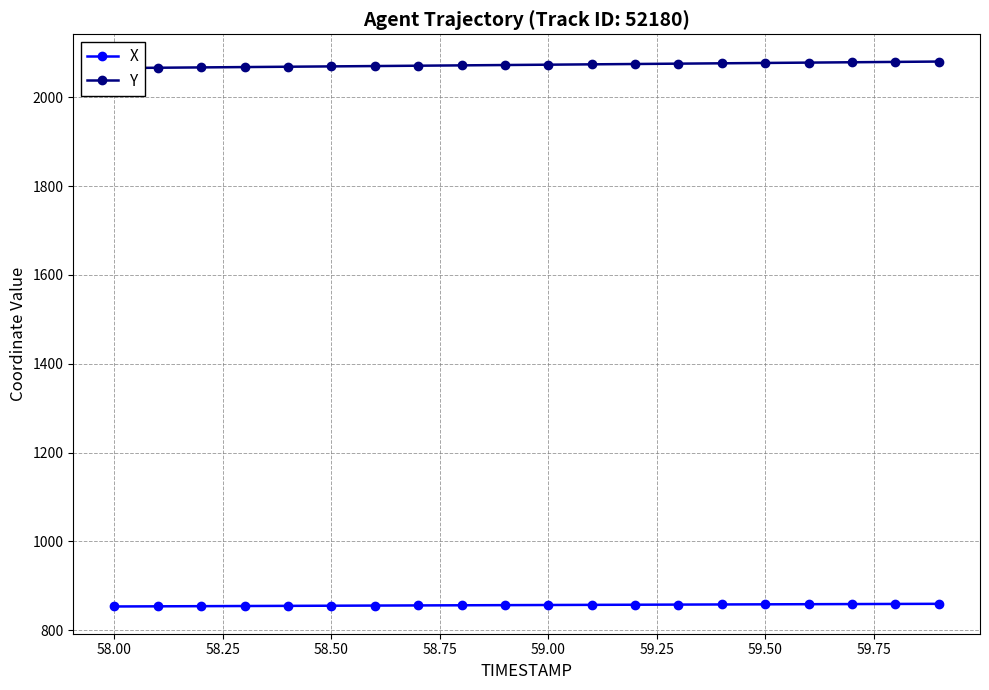

Is the value of Y at 19 greater than the value of X at 58.25?

Yes